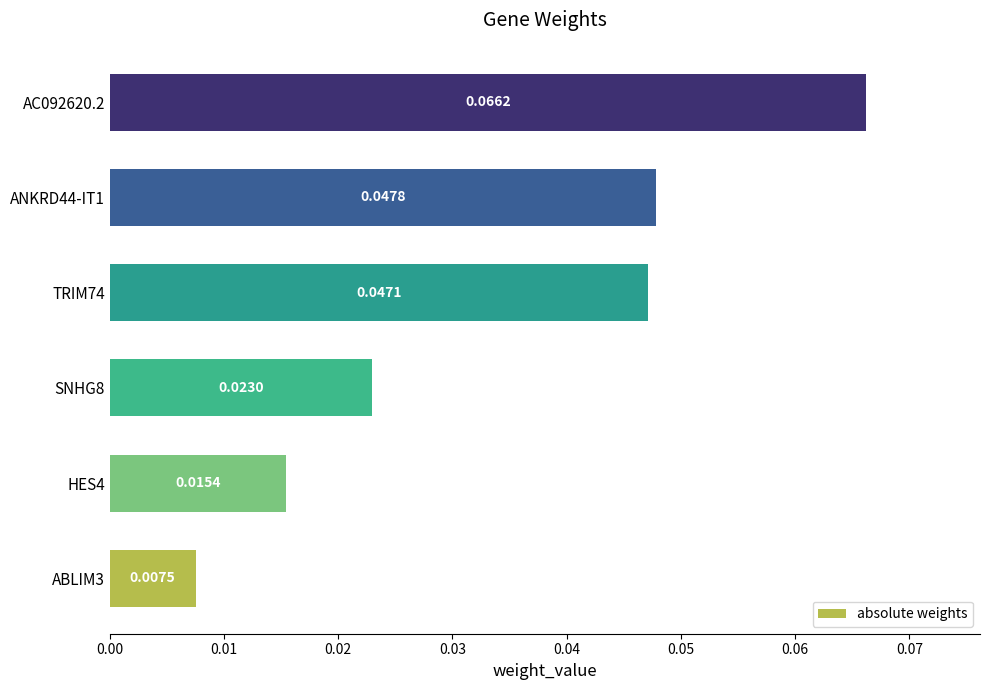

Rank the categories by value from highest to lowest.

AC092620.2, ANKRD44-IT1, TRIM74, SNHG8, HES4, ABLIM3